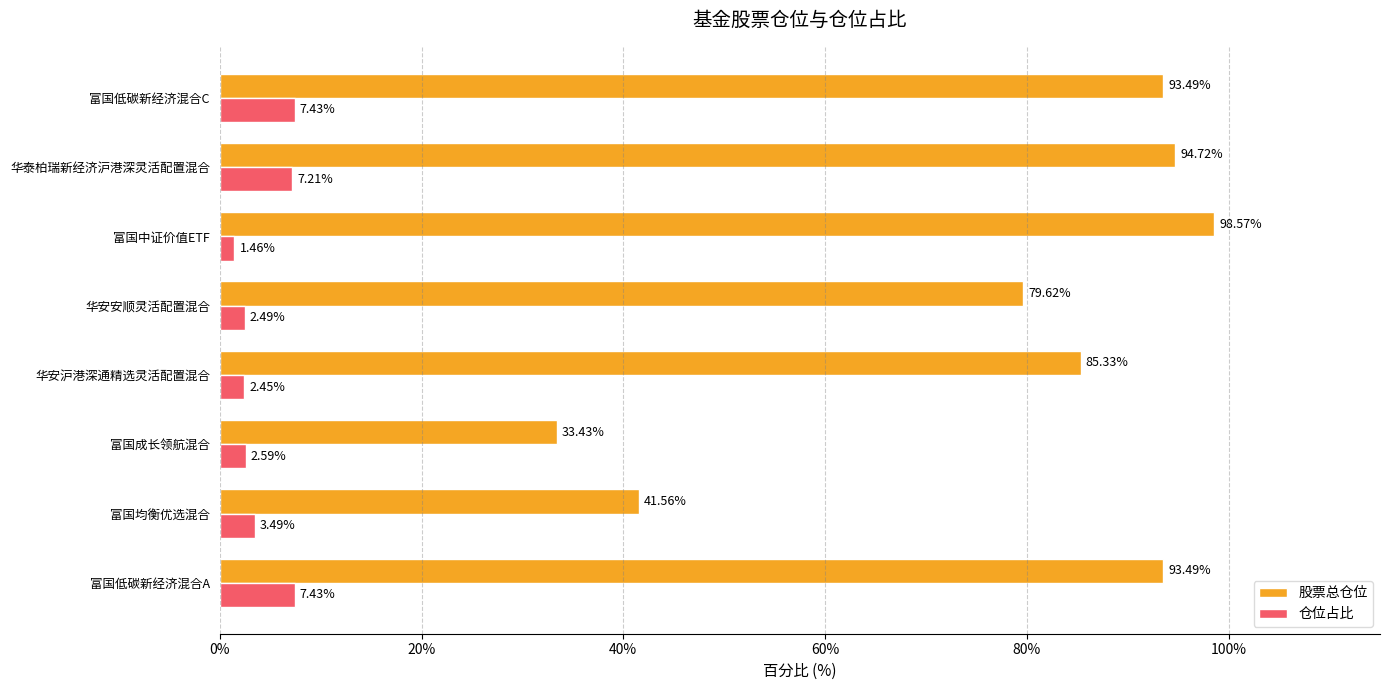

At which category is the sum across all series the highest?

华泰柏瑞新经济沪港深灵活配置混合